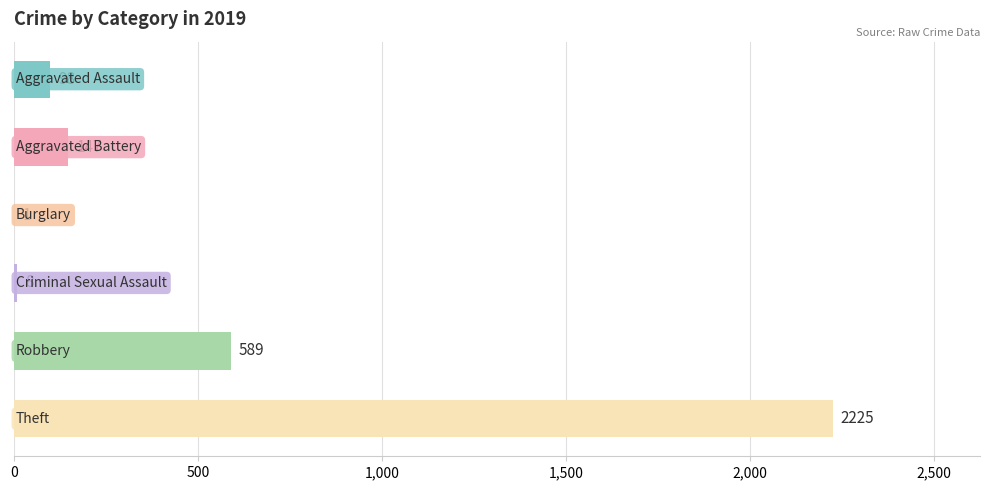

What is the greatest value displayed?

2225